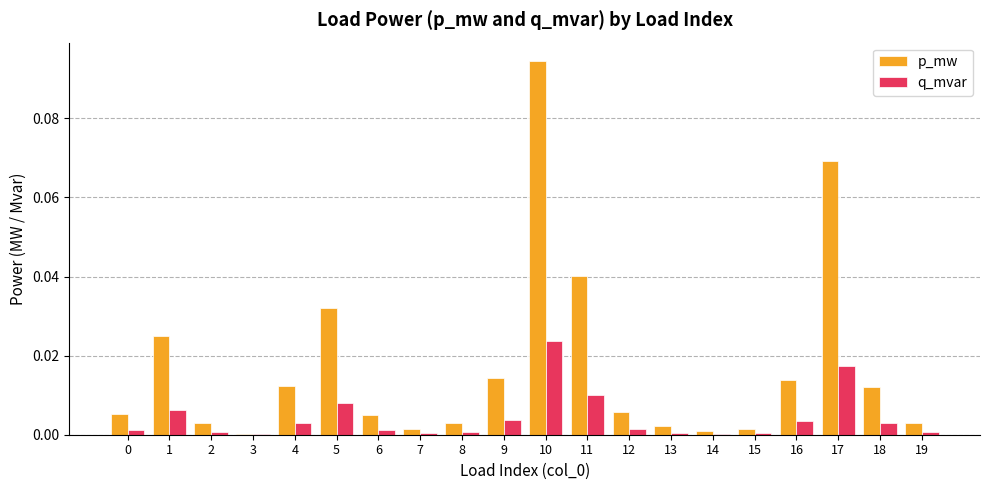

Which series has the largest range (max minus min)?

p_mw